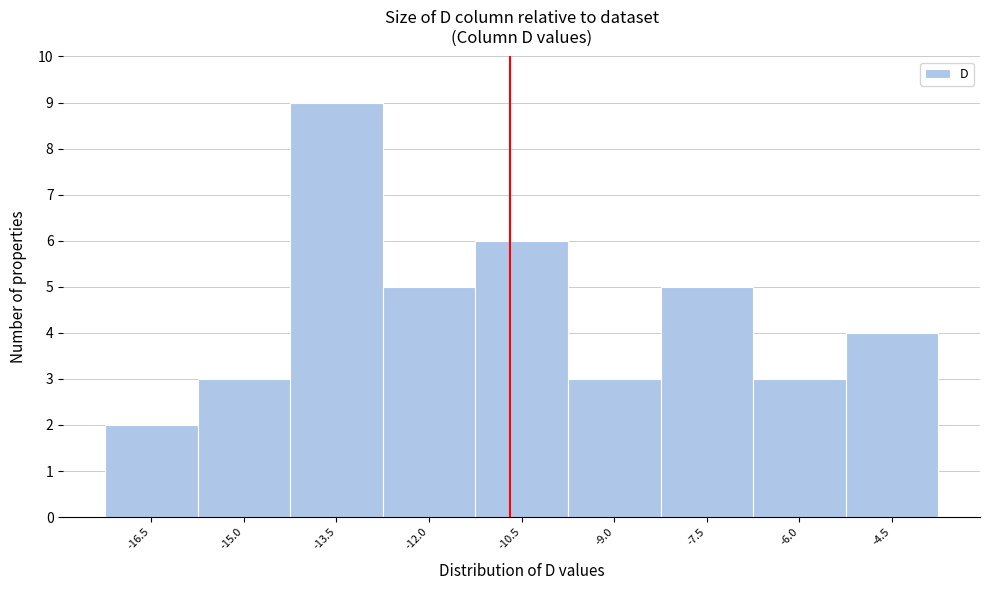

Reading left to right, transcribe all the data shown in this chart.

-16.5=2	-15.0=3	-13.5=9	-12.0=5	-10.5=6	-9.0=3	-7.5=5	-6.0=3	-4.5=4